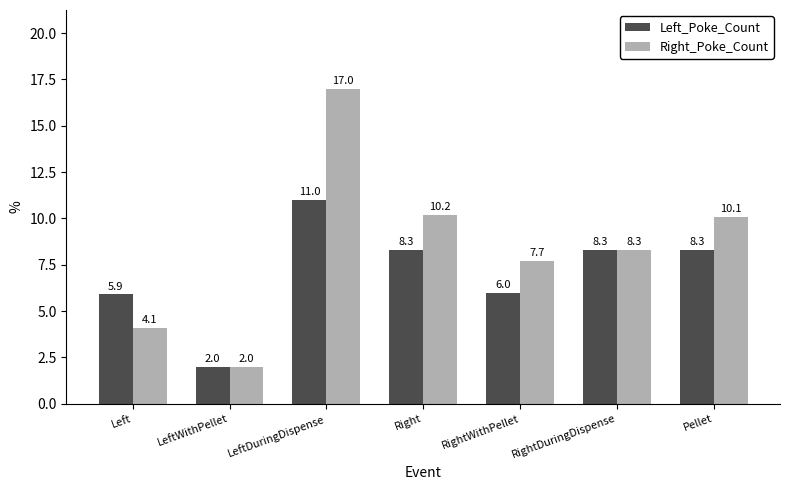

At which category does the chart reach its peak across all series?

LeftDuringDispense